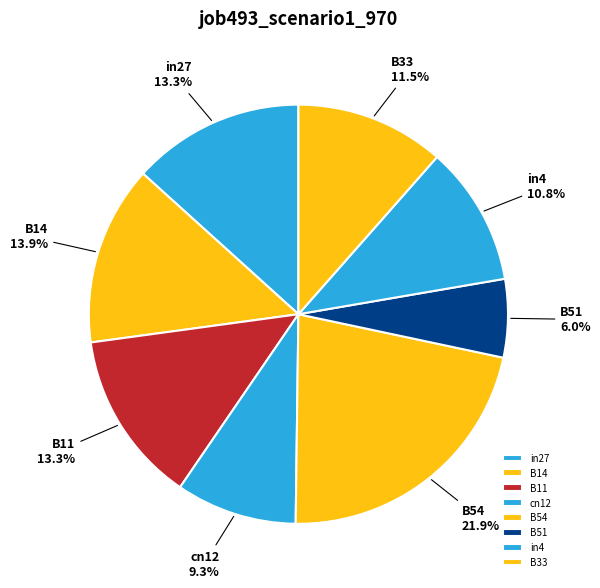

Between B11 and B33, which is larger?

B11